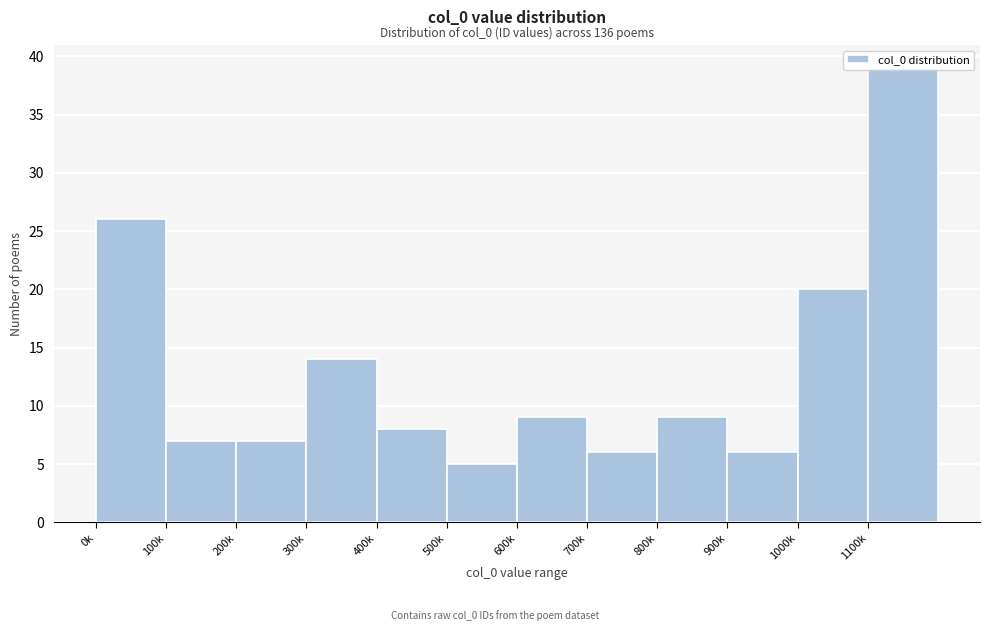

What is the label of the 3rd bar from the left?

200k